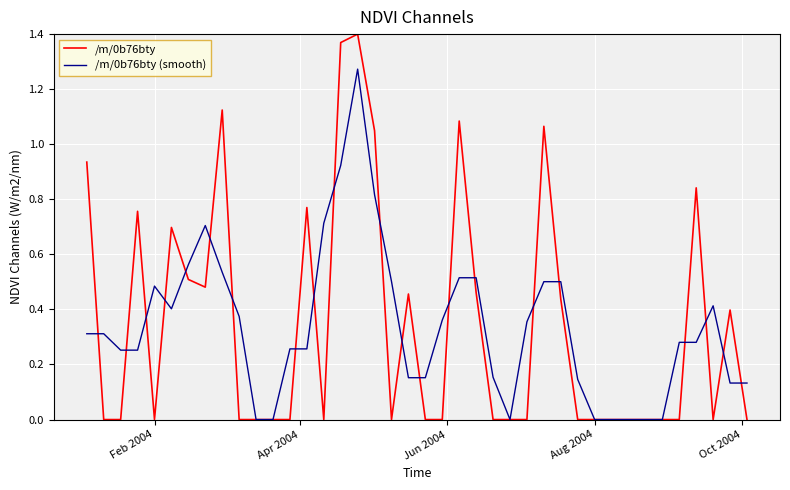

Count the number of categories in the chart.

40